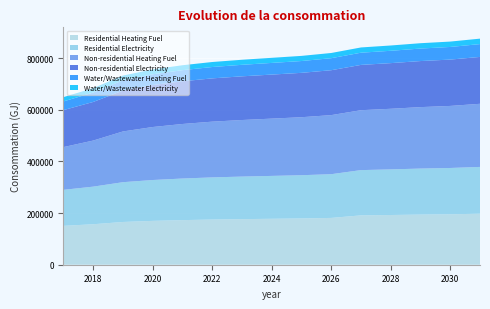

Reading right to left, extract all data points from this chart.

Residential Heating Fuel: 197513.7	195402.9	194230.3	192588.6	191181.5	181275.8	179257.1	177911.3	176565.5	174995.4	172752.4	169836.4	165574.7	156827.0	150546.6
Residential Electricity: 181346.6	179334.3	178216.3	176651.1	175309.6	169400.8	167438.8	166130.8	164822.8	163296.8	161116.8	158282.7	154140.7	145638.6	139534.5
Non-residential Heating Fuel: 244492.5	240339.8	238032.7	234802.8	232034.3	228804.4	224651.7	221883.2	219114.7	215884.8	211270.6	205272.2	196505.3	178510.1	165590.5
Non-residential Electricity: 181543.2	179528.6	178409.5	176842.6	175499.6	173932.8	171918.3	170575.3	169232.3	167665.4	165427.1	162517.2	158264.4	149534.9	143267.5
Water/Wastewater Heating Fuel: 49746.2	48909.3	48449.4	47800.3	47244.9	46595.6	45755.8	45196.3	44634.7	43977.8	43039.1	41818.4	40029.1	36346.5	33703.3
Water/Wastewater Electricity: 21084.3	20836.3	20692.8	20497.6	20329.1	20133.9	19888.4	19724.2	19562.5	19375.6	19108.8	18762.2	18261.5	17245.1	16513.7